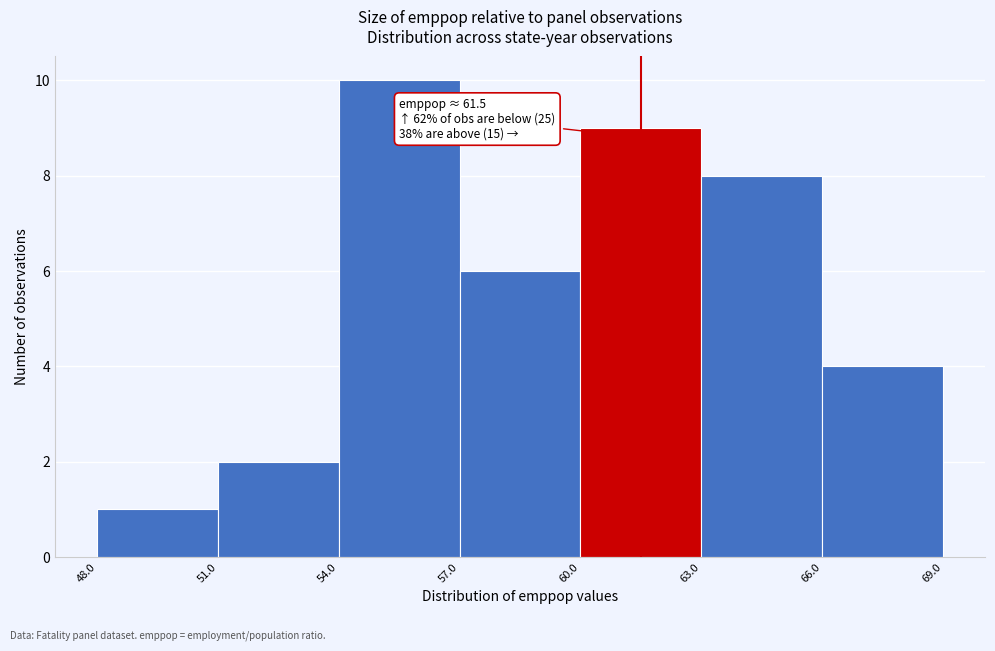

Over which range of the x-axis is the bar tallest?

54.0 to 57.0